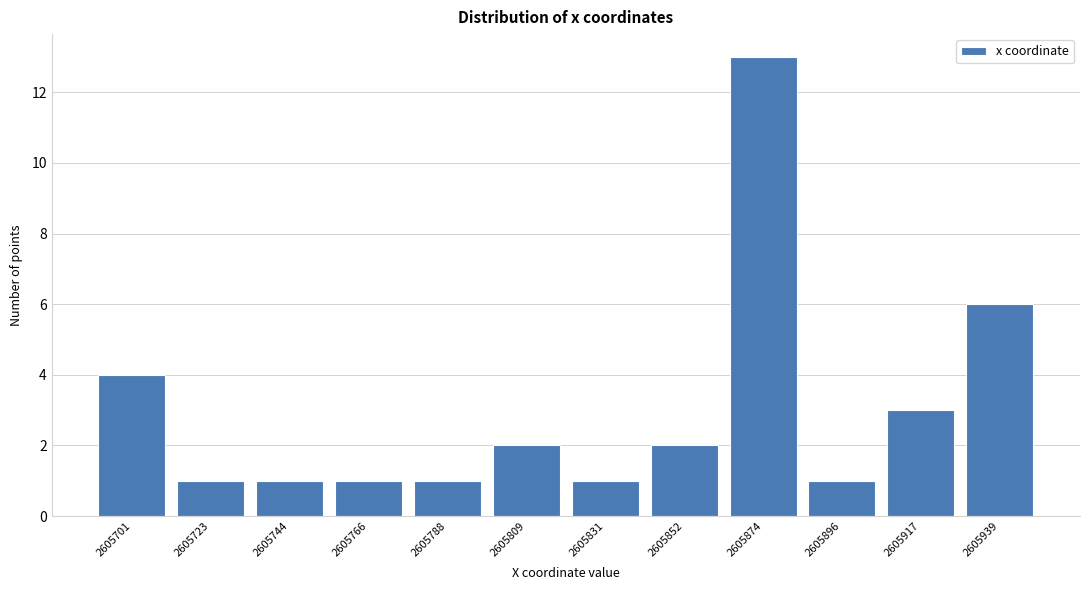

Reading left to right, extract all data points from this chart.

4	1	1	1	1	2	1	2	13	1	3	6